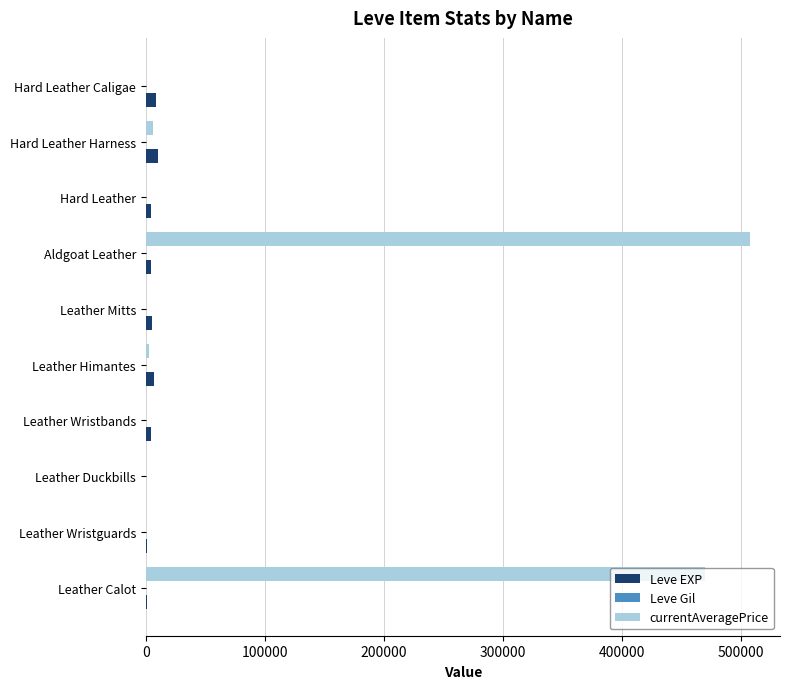

Which category has the highest value across all series?

Aldgoat Leather